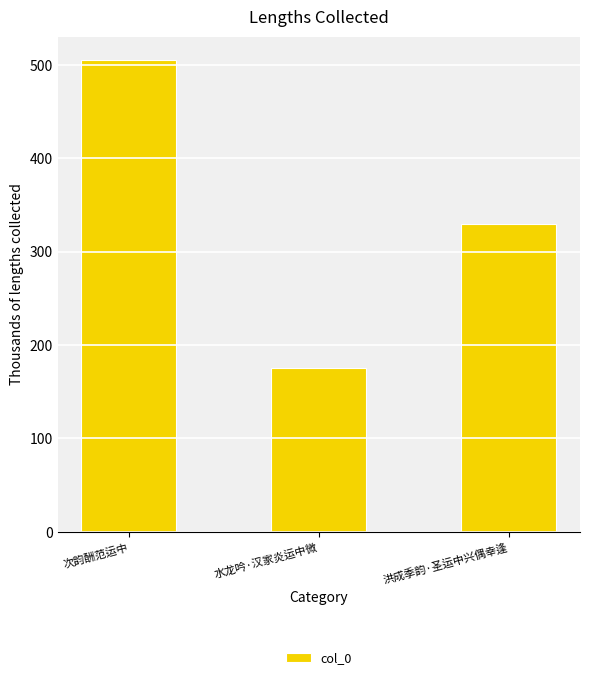

List the labels in order of value, largest first.

次韵酬范运中, 洪成季韵·圣运中兴偶幸逢, 水龙吟·汉家炎运中微